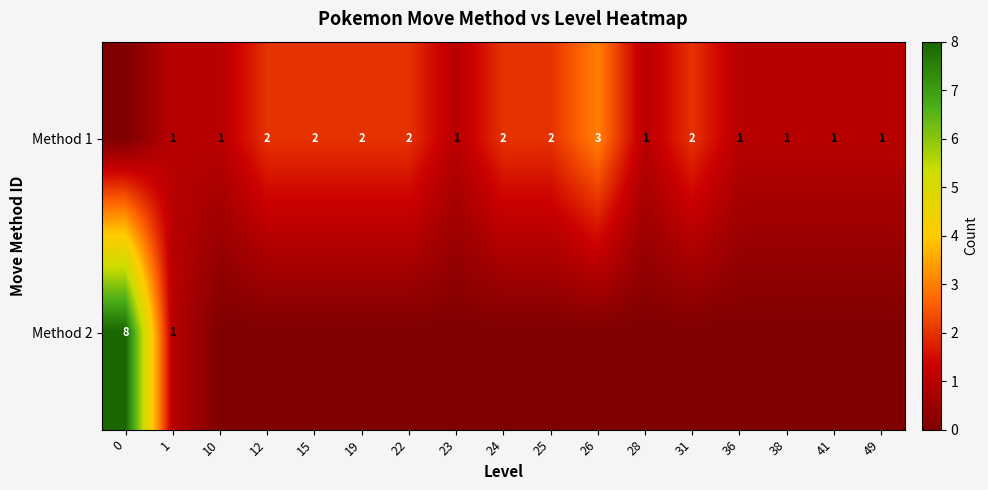

At how many categories does at least one series exceed 1?

9